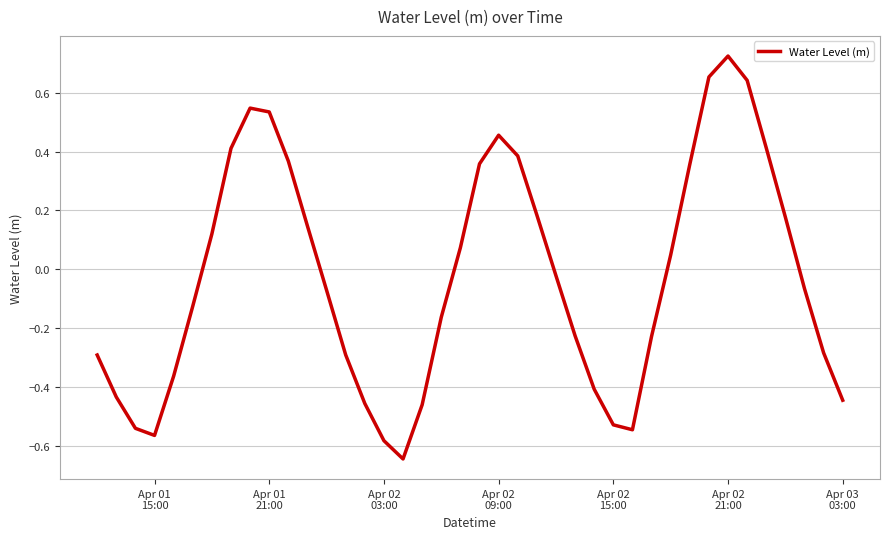

Does the chart have visible grid lines?

Yes